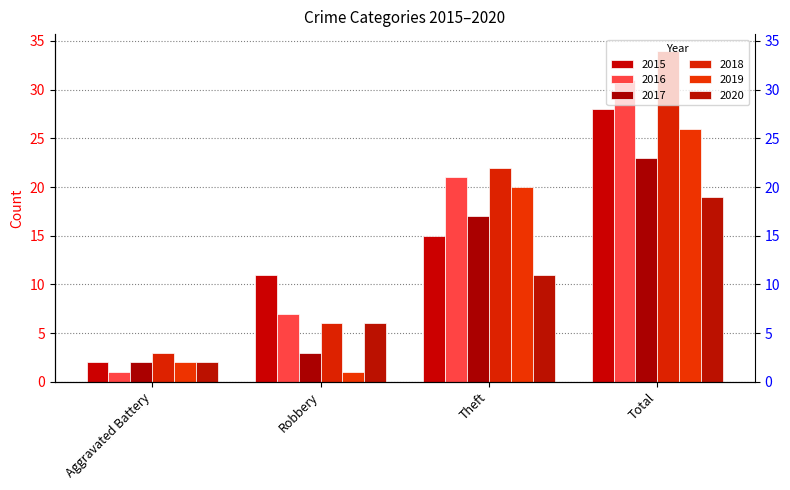

What position from the right is Total?

1